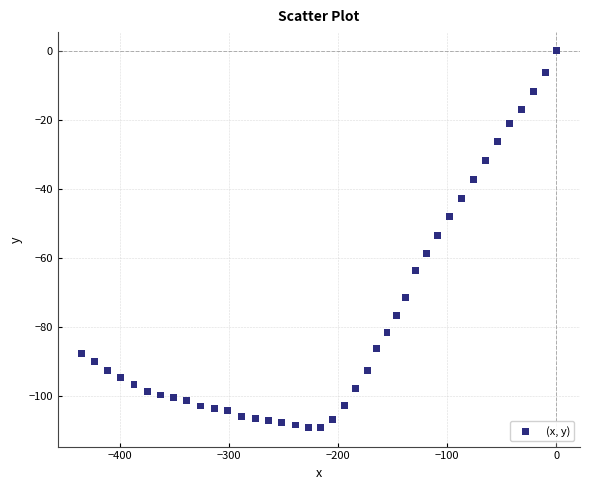

What is the range of Y values (max minus min)?

109.3